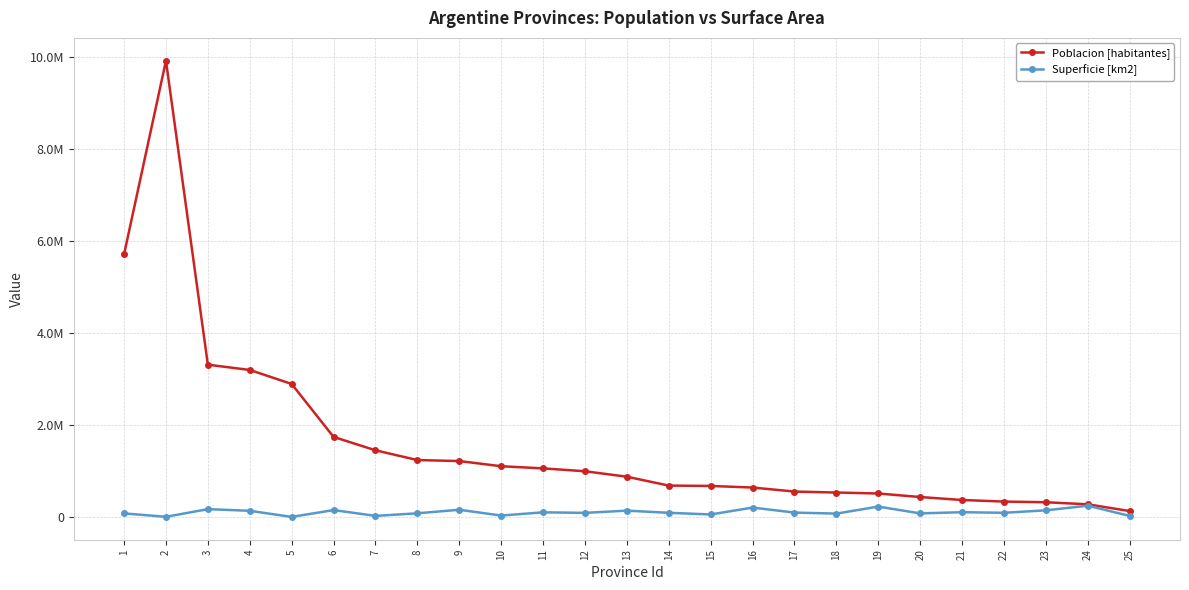

What is the difference between the maximum and minimum values in the Superficie [km2] series?

243741